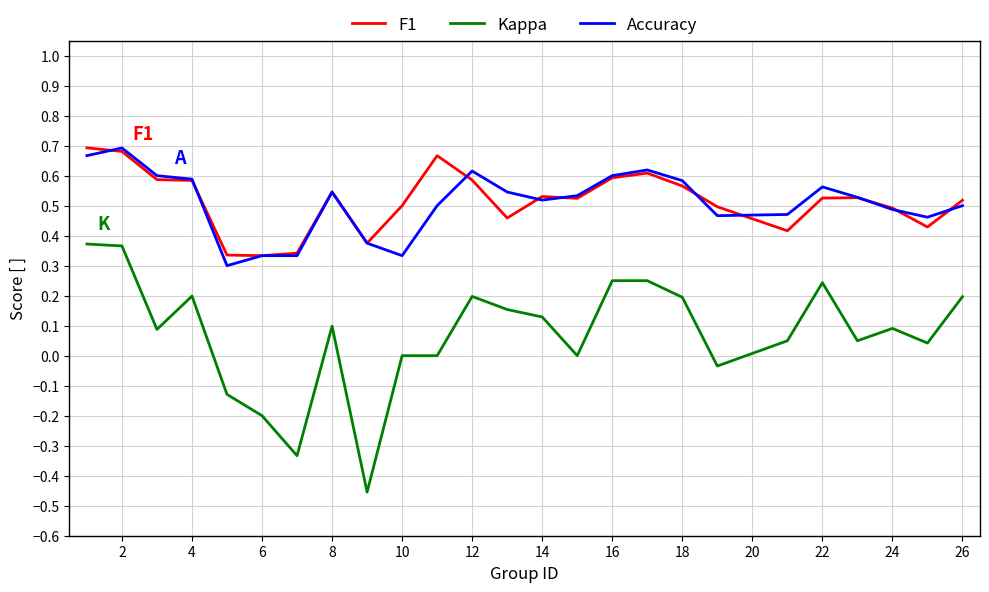

True or false: F1 and Kappa cross at least once.

False